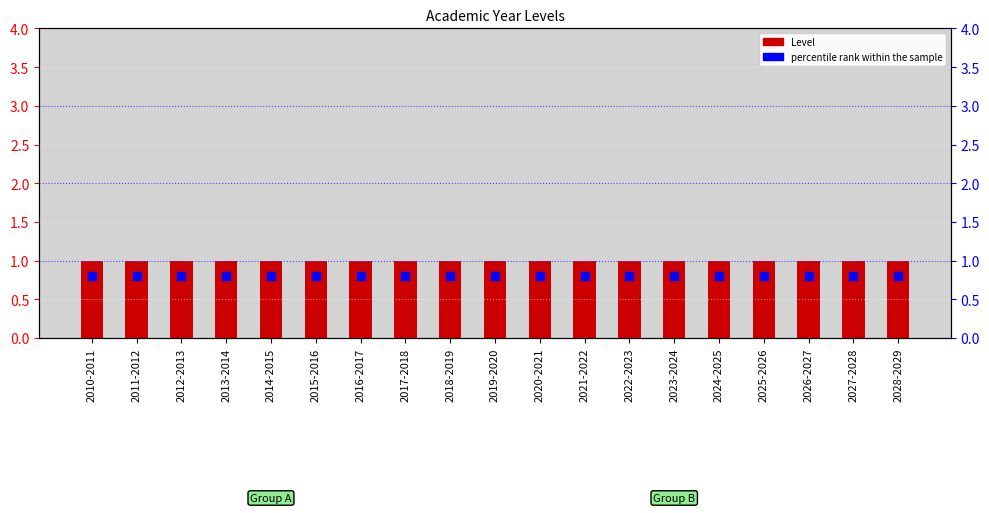

Which series has the largest total across all categories?

Level